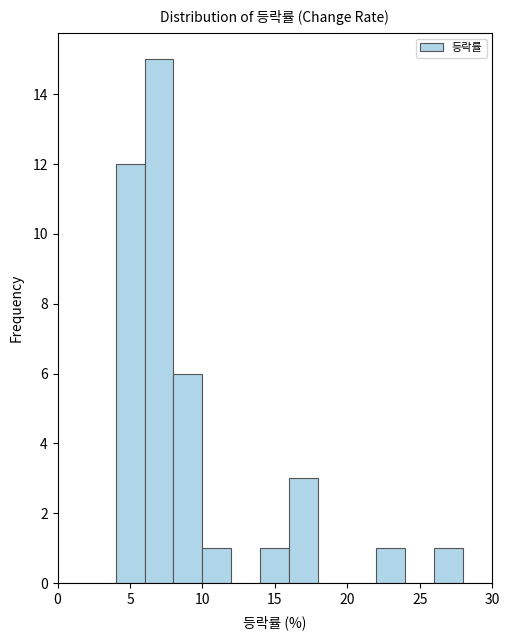

What is the height of the bar covering 6 to 8 on the x-axis? The values are not printed on the chart, so give them approximately, as read against the axis.

15